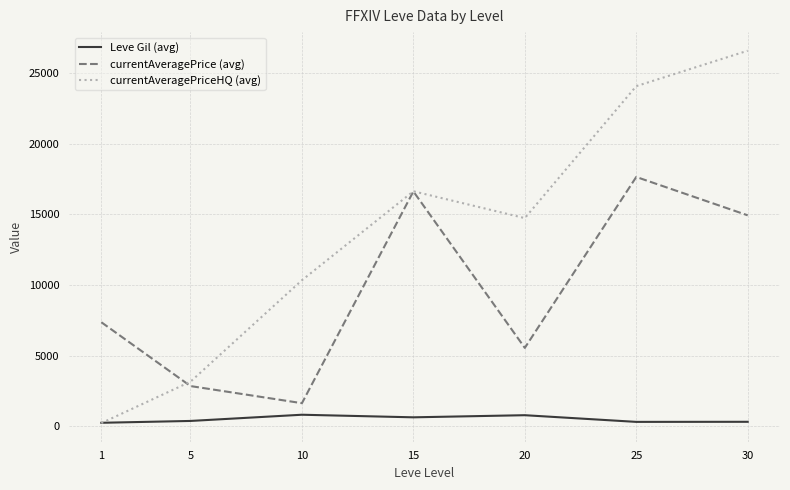

What are all the series names shown in the legend?

Leve Gil (avg), currentAveragePrice (avg), currentAveragePriceHQ (avg)